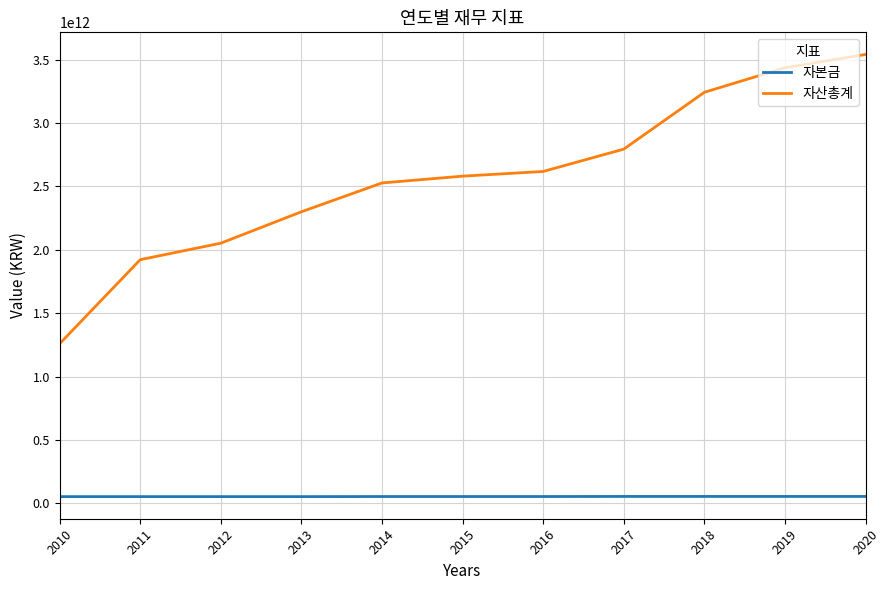

Which series has the largest range (max minus min)?

자산총계